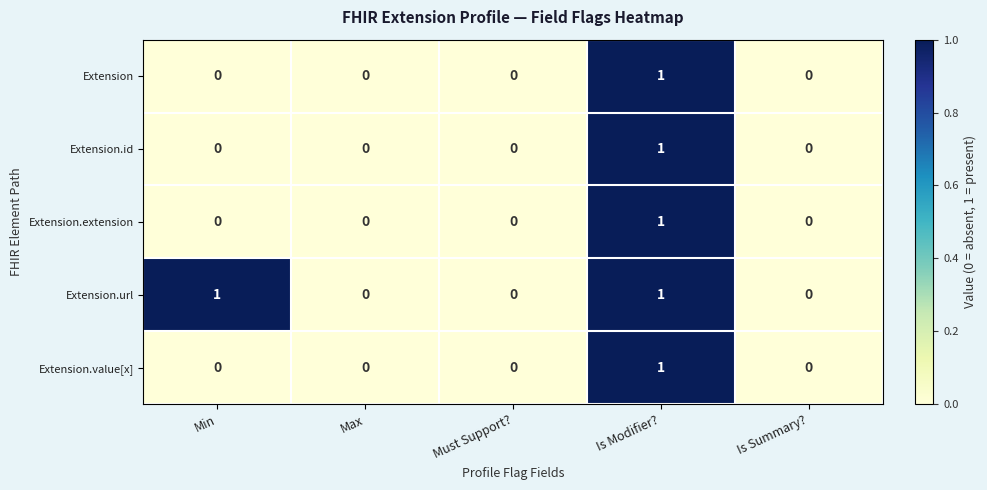

Count the Extension.id values in the range 0 to 1.

5